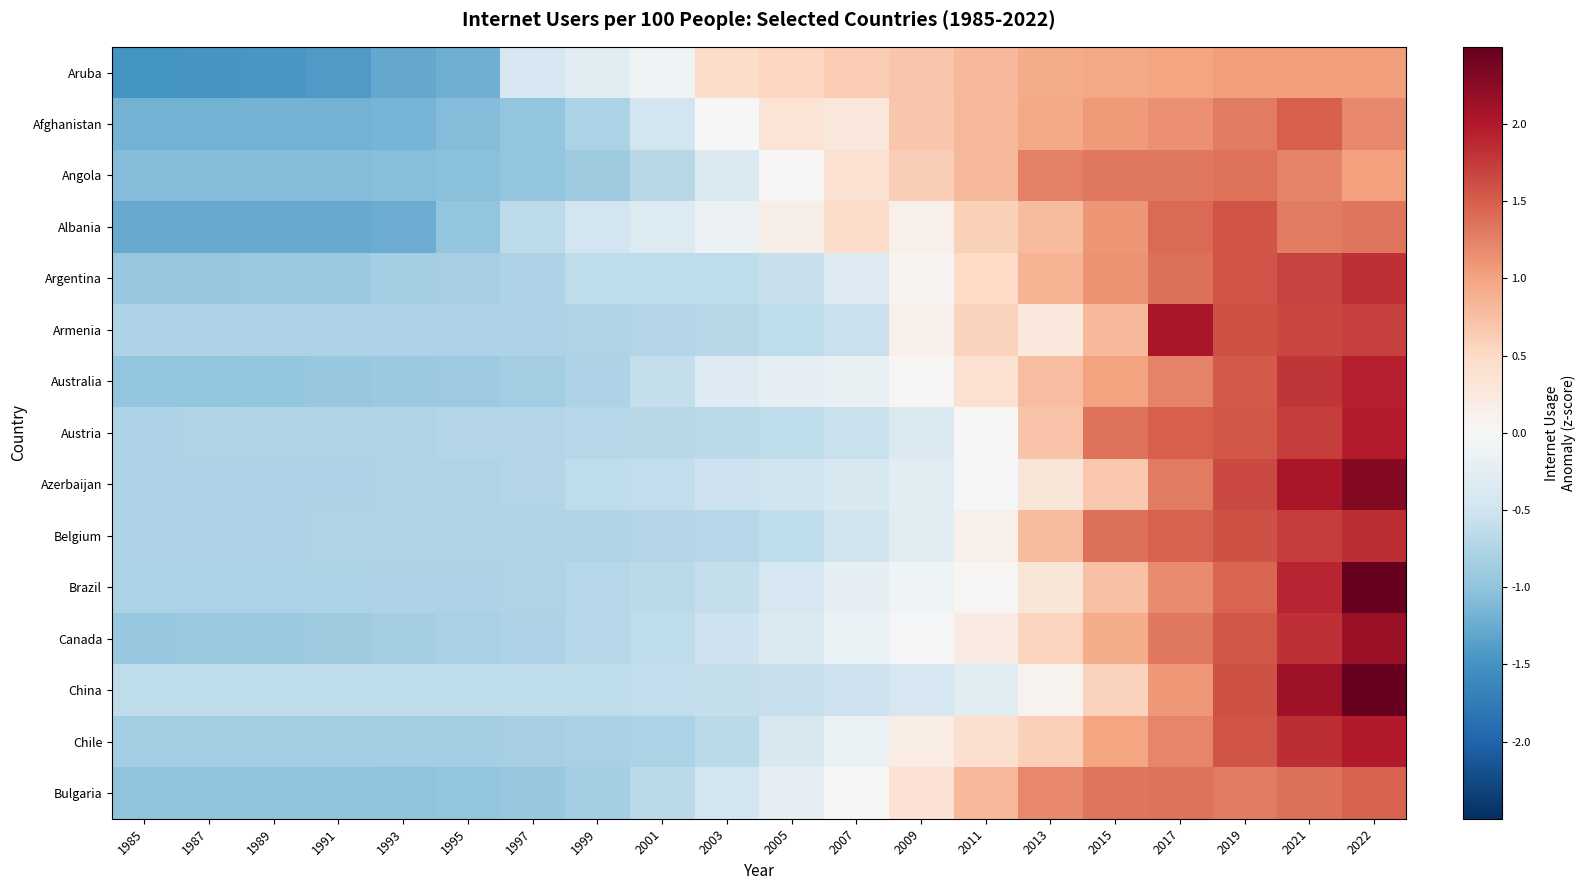

At how many categories does at least one series exceed 2?

3